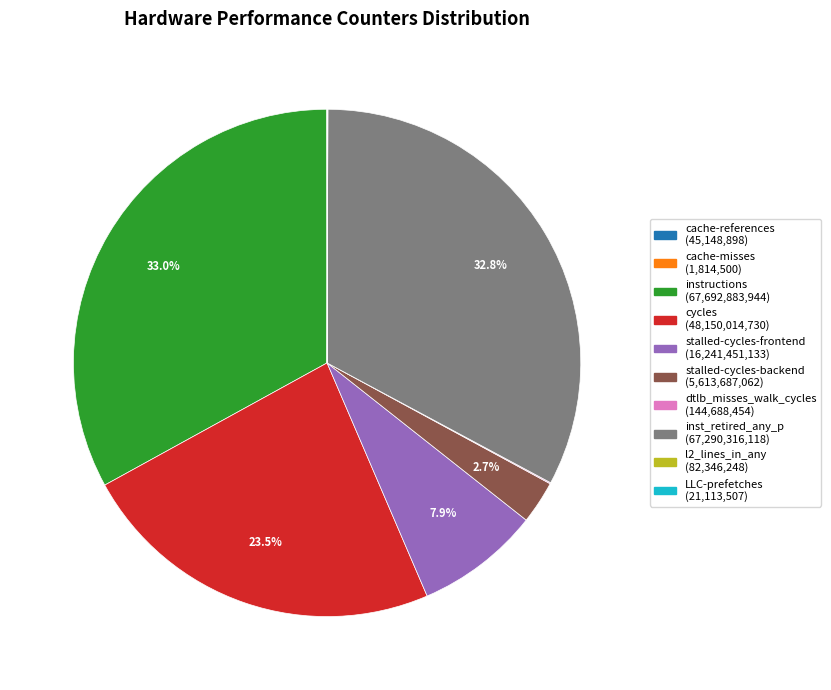

To the nearest percent, what is the combined percentage of cycles and instructions?

56%